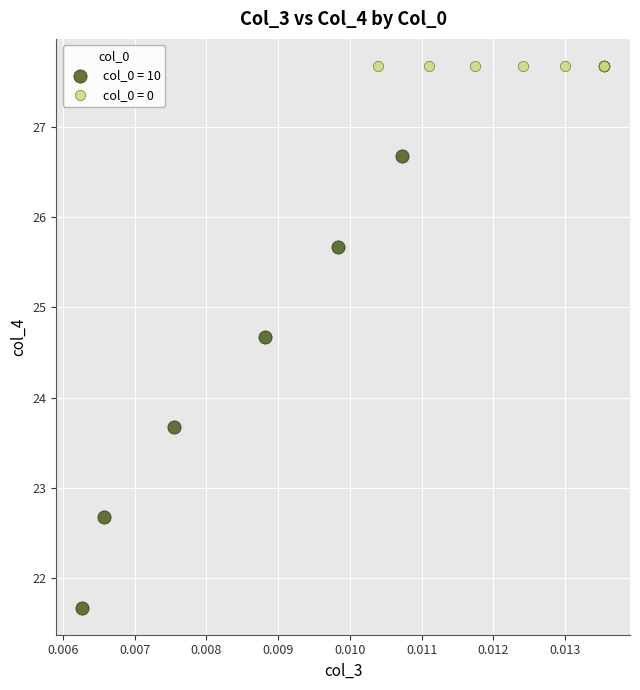

Which series contains the lowest Y value?

col_0 = 10